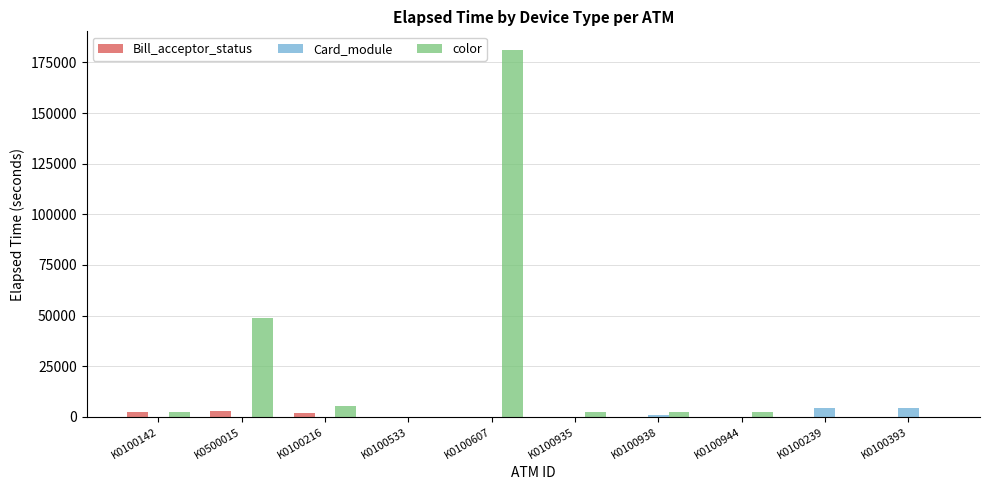

How many groups of bars are there?

10